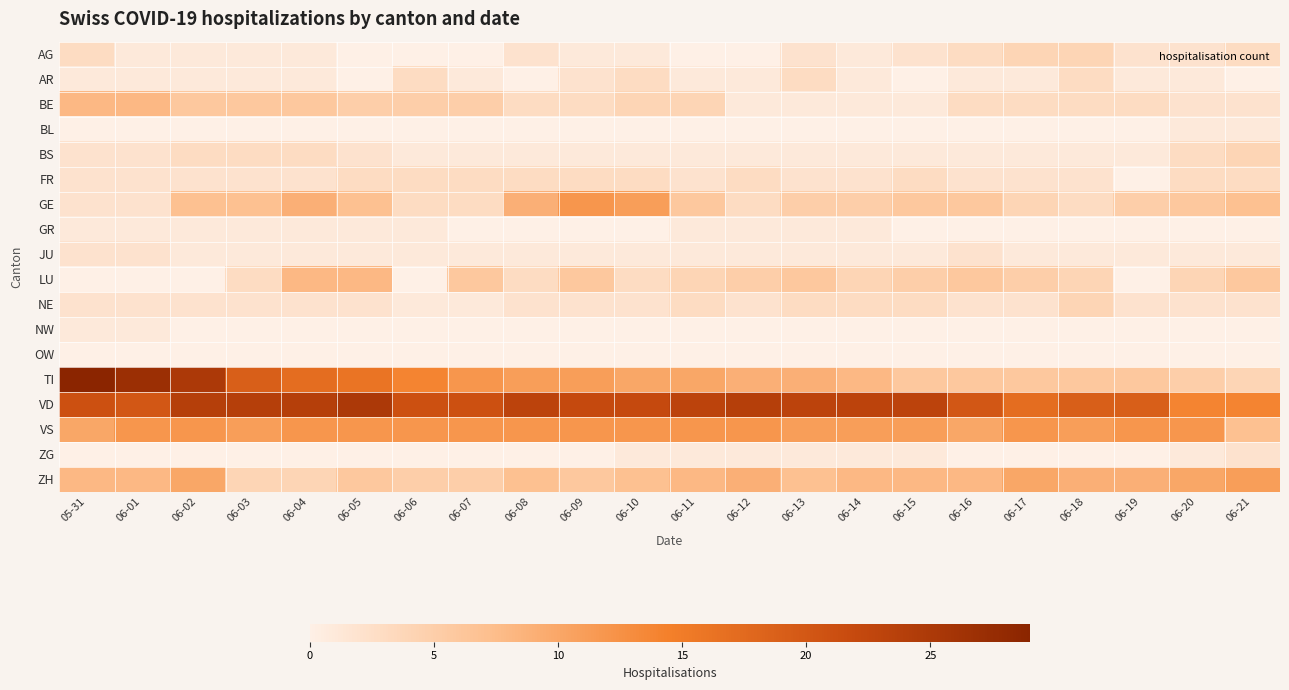

Reading left to right, list all the values displayed in this chart.

AG: 05-31=3	06-01=1	06-02=1	06-03=1	06-04=1	06-05=0	06-06=0	06-07=0	06-08=2	06-09=1	06-10=1	06-11=0	06-12=0	06-13=2	06-14=1	06-15=2	06-16=3	06-17=4	06-18=4	06-19=2	06-20=2	06-21=3
AR: 05-31=1	06-01=1	06-02=1	06-03=1	06-04=1	06-05=0	06-06=3	06-07=1	06-08=0	06-09=2	06-10=3	06-11=1	06-12=1	06-13=3	06-14=1	06-15=0	06-16=1	06-17=1	06-18=3	06-19=1	06-20=1	06-21=0
BE: 05-31=8	06-01=8	06-02=6	06-03=6	06-04=6	06-05=5	06-06=5	06-07=5	06-08=3	06-09=3	06-10=4	06-11=4	06-12=1	06-13=1	06-14=1	06-15=1	06-16=3	06-17=3	06-18=3	06-19=3	06-20=2	06-21=2
BL: 05-31=0	06-01=0	06-02=0	06-03=0	06-04=0	06-05=0	06-06=0	06-07=0	06-08=0	06-09=0	06-10=0	06-11=0	06-12=0	06-13=0	06-14=0	06-15=0	06-16=0	06-17=0	06-18=0	06-19=0	06-20=1	06-21=1
BS: 05-31=2	06-01=2	06-02=3	06-03=3	06-04=3	06-05=2	06-06=1	06-07=1	06-08=1	06-09=1	06-10=1	06-11=1	06-12=1	06-13=1	06-14=1	06-15=1	06-16=1	06-17=1	06-18=1	06-19=1	06-20=3	06-21=4
FR: 05-31=2	06-01=2	06-02=2	06-03=2	06-04=2	06-05=3	06-06=3	06-07=3	06-08=3	06-09=3	06-10=3	06-11=2	06-12=3	06-13=2	06-14=2	06-15=3	06-16=2	06-17=2	06-18=2	06-19=0	06-20=3	06-21=3
GE: 05-31=2	06-01=2	06-02=7	06-03=7	06-04=9	06-05=7	06-06=3	06-07=3	06-08=9	06-09=12	06-10=11	06-11=6	06-12=3	06-13=5	06-14=5	06-15=6	06-16=6	06-17=4	06-18=3	06-19=5	06-20=6	06-21=7
GR: 05-31=1	06-01=1	06-02=1	06-03=1	06-04=1	06-05=1	06-06=1	06-07=0	06-08=0	06-09=0	06-10=0	06-11=1	06-12=1	06-13=1	06-14=1	06-15=0	06-16=0	06-17=0	06-18=0	06-19=0	06-20=0	06-21=0
JU: 05-31=2	06-01=2	06-02=1	06-03=1	06-04=1	06-05=1	06-06=1	06-07=1	06-08=1	06-09=1	06-10=1	06-11=1	06-12=1	06-13=1	06-14=1	06-15=1	06-16=2	06-17=1	06-18=1	06-19=1	06-20=1	06-21=1
LU: 05-31=0	06-01=0	06-02=0	06-03=3	06-04=8	06-05=8	06-06=0	06-07=6	06-08=3	06-09=6	06-10=3	06-11=4	06-12=5	06-13=6	06-14=4	06-15=5	06-16=6	06-17=5	06-18=4	06-19=0	06-20=4	06-21=6
NE: 05-31=2	06-01=2	06-02=2	06-03=2	06-04=2	06-05=2	06-06=1	06-07=1	06-08=2	06-09=2	06-10=2	06-11=3	06-12=2	06-13=3	06-14=3	06-15=3	06-16=2	06-17=2	06-18=4	06-19=2	06-20=2	06-21=2
NW: 05-31=1	06-01=1	06-02=0	06-03=0	06-04=0	06-05=0	06-06=0	06-07=0	06-08=0	06-09=0	06-10=0	06-11=0	06-12=0	06-13=0	06-14=0	06-15=0	06-16=0	06-17=0	06-18=0	06-19=0	06-20=0	06-21=0
OW: 05-31=0	06-01=0	06-02=0	06-03=0	06-04=0	06-05=0	06-06=0	06-07=0	06-08=0	06-09=0	06-10=0	06-11=0	06-12=0	06-13=0	06-14=0	06-15=0	06-16=0	06-17=0	06-18=0	06-19=0	06-20=0	06-21=0
TI: 05-31=29	06-01=27	06-02=25	06-03=19	06-04=17	06-05=16	06-06=14	06-07=12	06-08=11	06-09=11	06-10=10	06-11=10	06-12=9	06-13=9	06-14=8	06-15=6	06-16=6	06-17=6	06-18=6	06-19=6	06-20=5	06-21=4
VD: 05-31=21	06-01=20	06-02=24	06-03=24	06-04=24	06-05=25	06-06=21	06-07=21	06-08=23	06-09=22	06-10=22	06-11=23	06-12=24	06-13=23	06-14=23	06-15=23	06-16=20	06-17=17	06-18=19	06-19=19	06-20=14	06-21=14
VS: 05-31=10	06-01=12	06-02=12	06-03=11	06-04=12	06-05=12	06-06=12	06-07=12	06-08=12	06-09=12	06-10=12	06-11=12	06-12=12	06-13=11	06-14=11	06-15=11	06-16=10	06-17=12	06-18=11	06-19=12	06-20=12	06-21=7
ZG: 05-31=0	06-01=0	06-02=0	06-03=0	06-04=0	06-05=0	06-06=0	06-07=0	06-08=0	06-09=0	06-10=1	06-11=1	06-12=1	06-13=1	06-14=1	06-15=1	06-16=0	06-17=0	06-18=0	06-19=0	06-20=1	06-21=2
ZH: 05-31=8	06-01=8	06-02=10	06-03=4	06-04=4	06-05=6	06-06=5	06-07=5	06-08=7	06-09=6	06-10=7	06-11=8	06-12=9	06-13=7	06-14=8	06-15=8	06-16=8	06-17=10	06-18=9	06-19=9	06-20=10	06-21=11